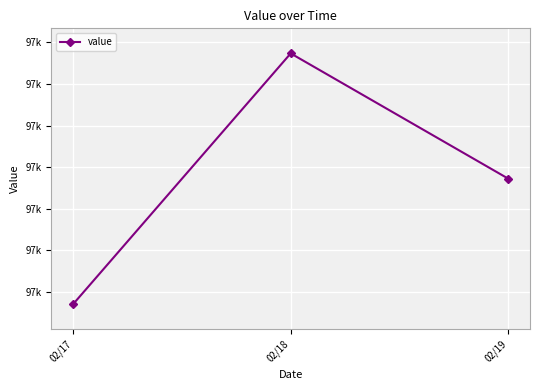

Does the chart have visible grid lines?

Yes